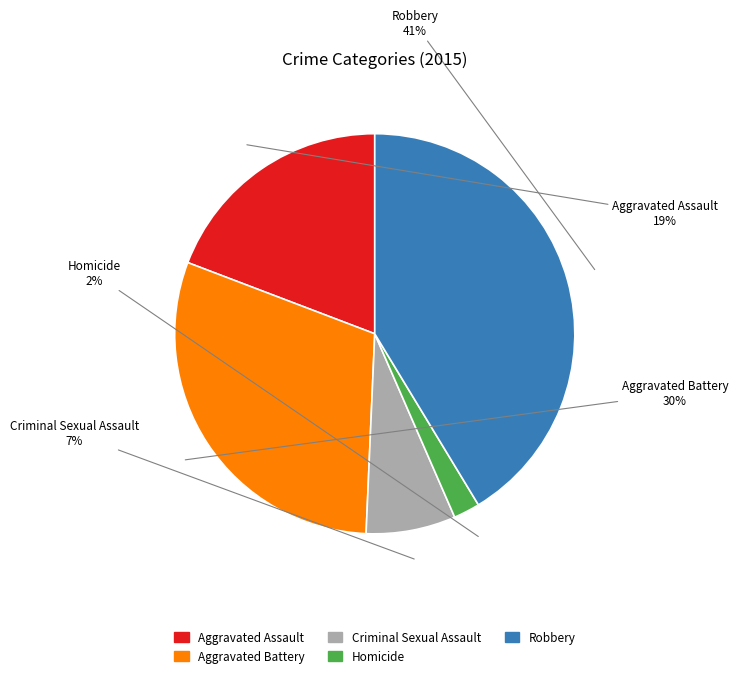

What is the largest slice in the pie chart?

Robbery